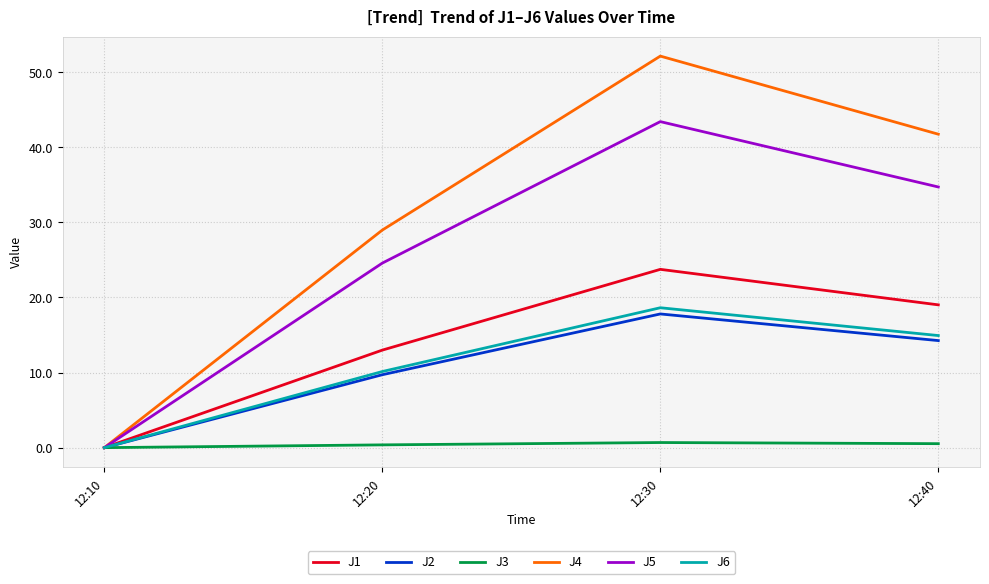

How many interior local peaks does the J2 series have?

1